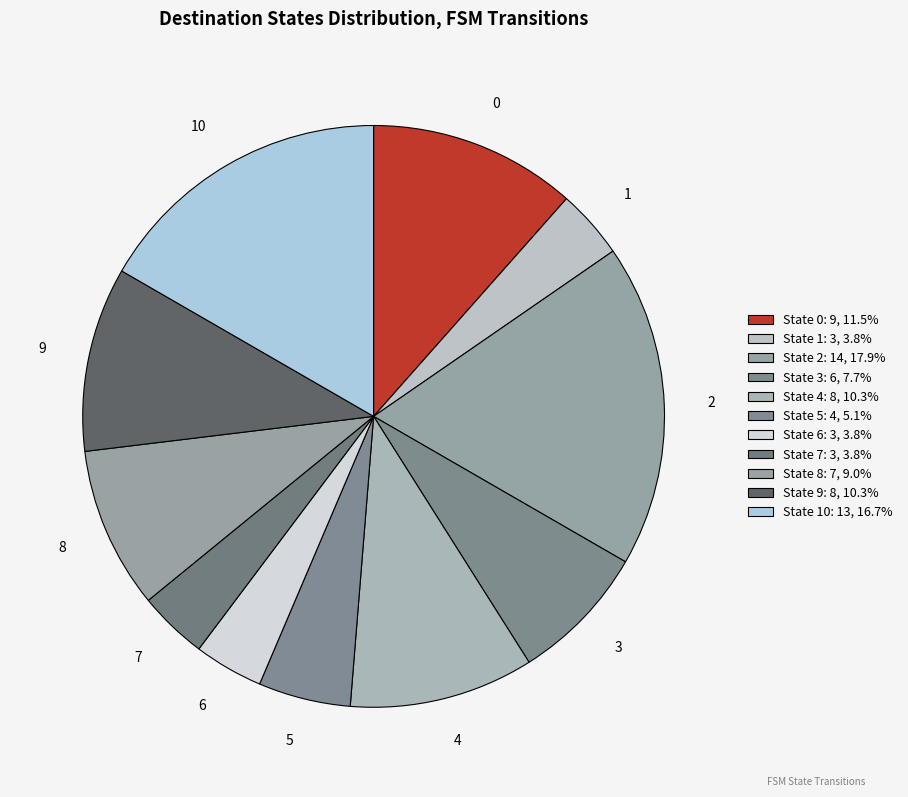

Is there any slice that represents more than half of the pie?

No